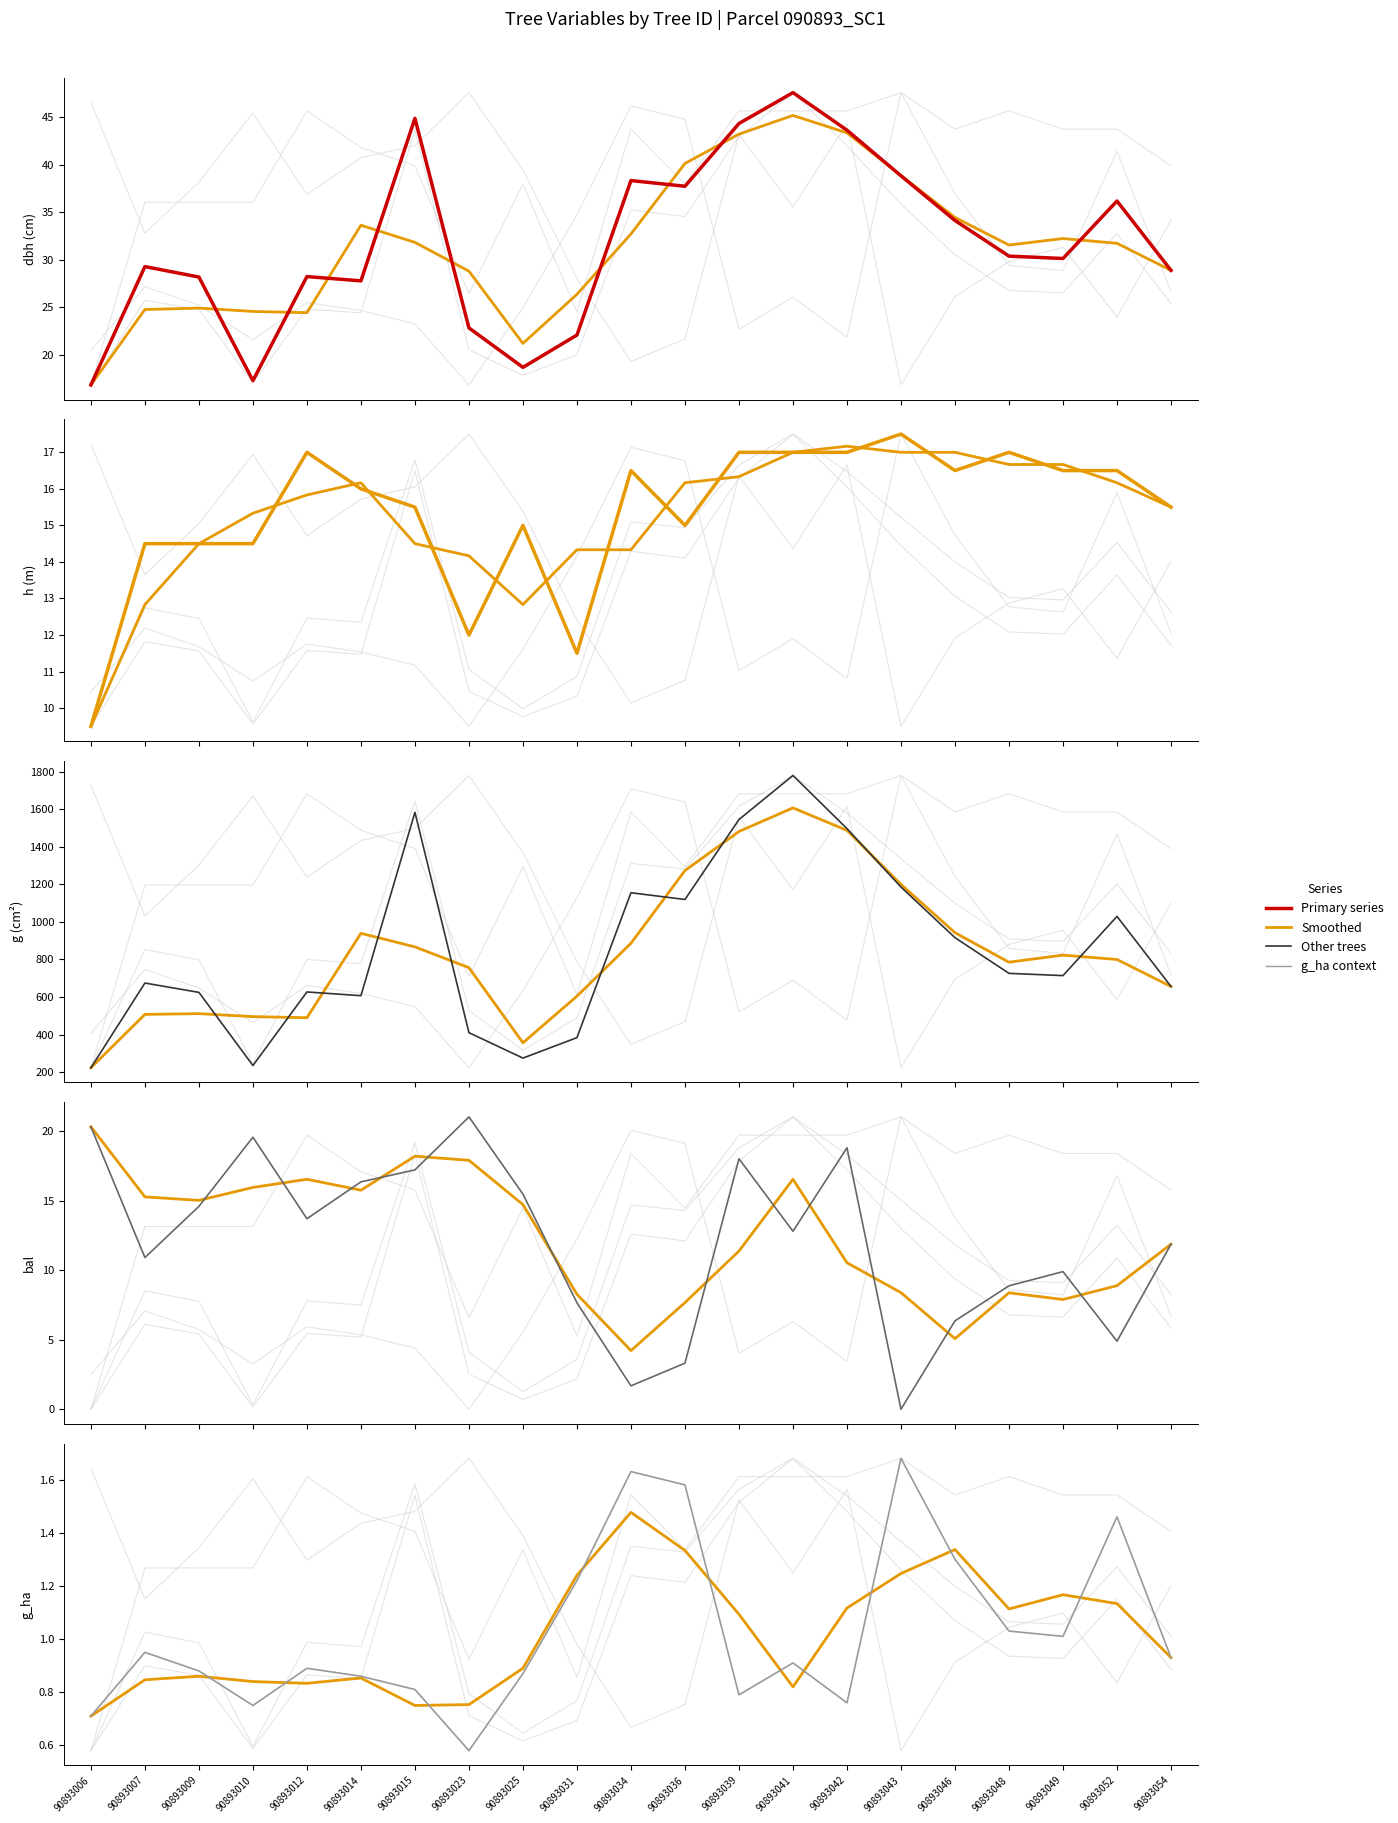

How many values in the bal series exceed 14?

12